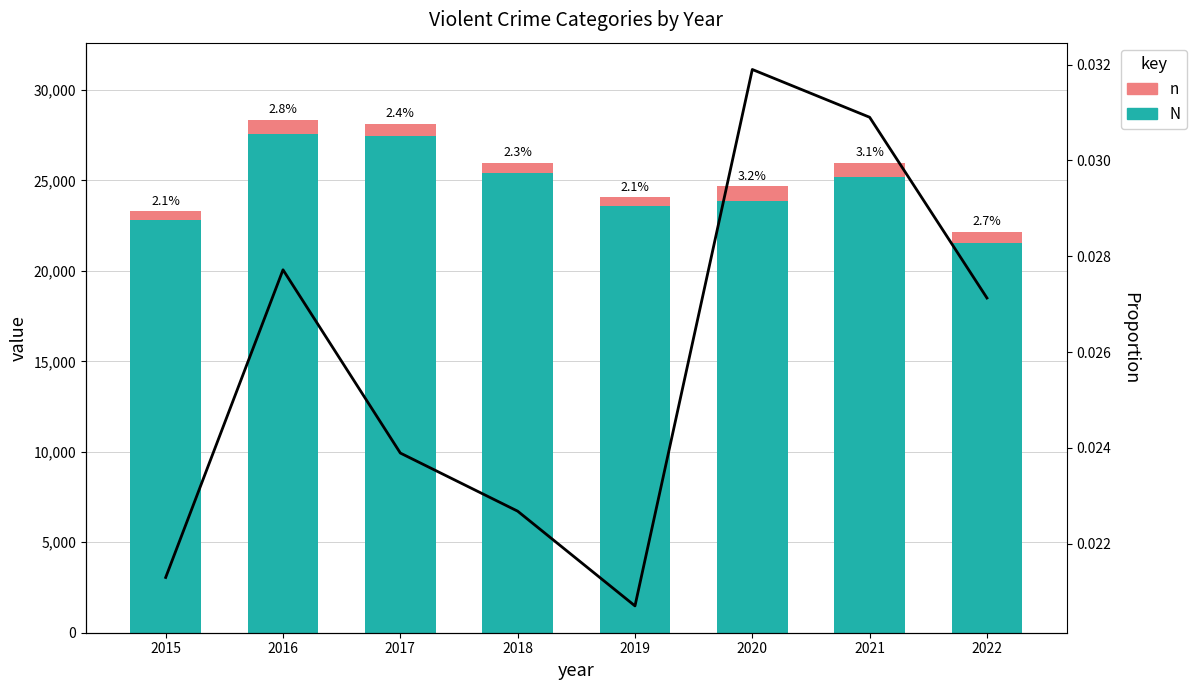

Is it true that Proportion equals 0.0 at 2015?

False